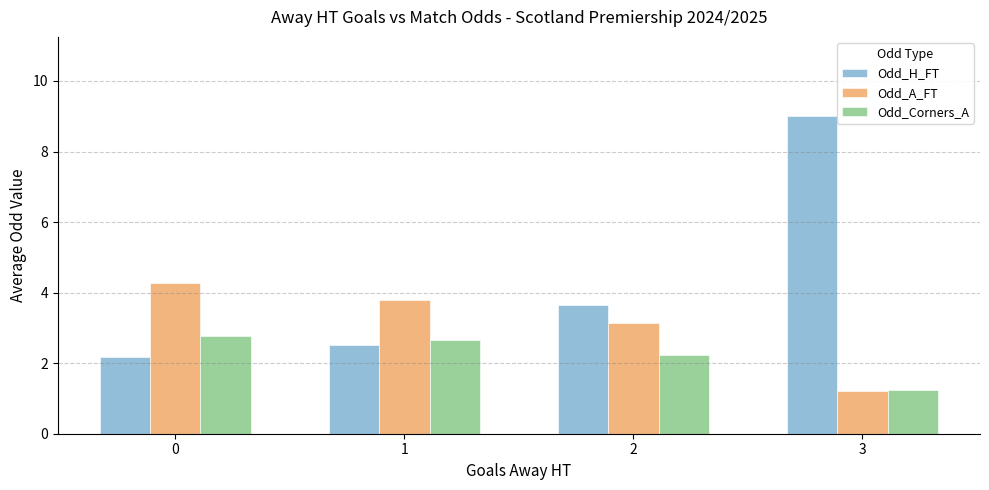

Reading right to left, list all the values displayed in this chart.

Odd_H_FT: 9.0	3.7	2.5	2.2
Odd_A_FT: 1.2	3.1	3.8	4.3
Odd_Corners_A: 1.2	2.2	2.7	2.8